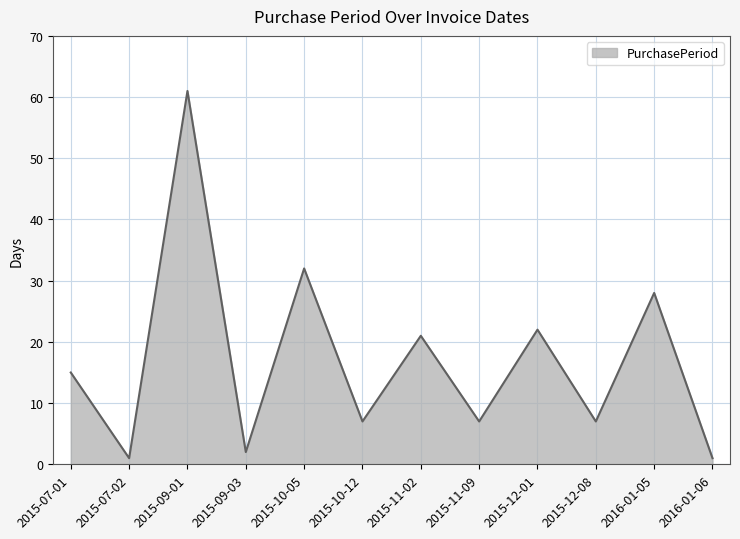

Reading left to right, list all the values displayed in this chart.

2015-07-01=15	2015-07-02=1	2015-09-01=61	2015-09-03=2	2015-10-05=32	2015-10-12=7	2015-11-02=21	2015-11-09=7	2015-12-01=22	2015-12-08=7	2016-01-05=28	2016-01-06=1